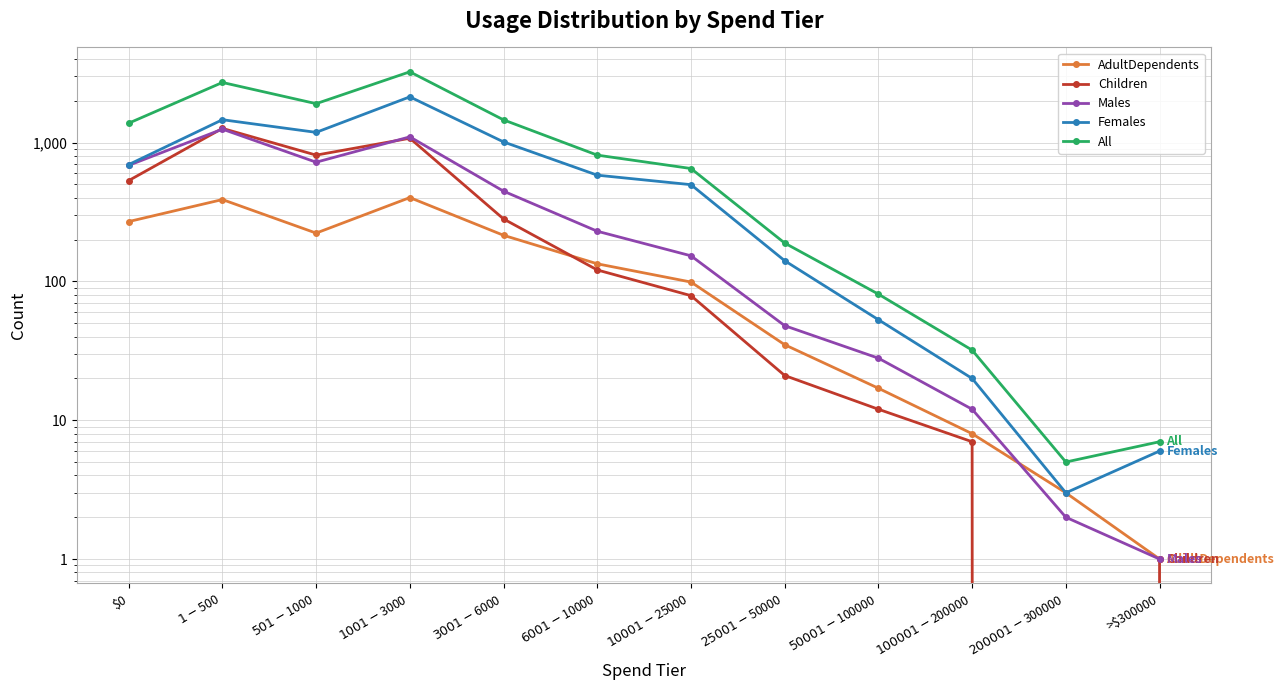

Which series has the widest spread of values?

All